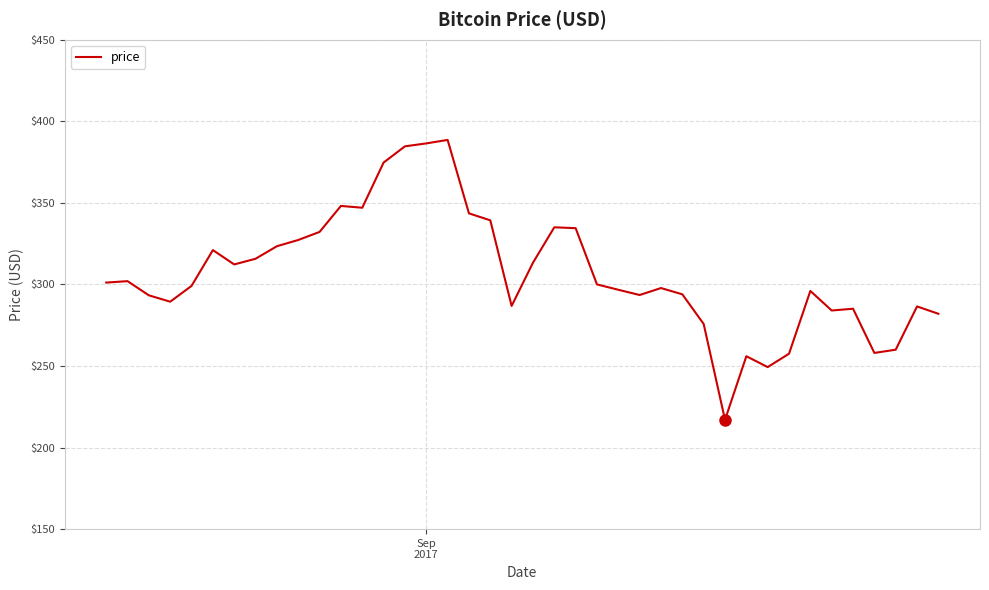

What is the greatest value displayed?

388.6